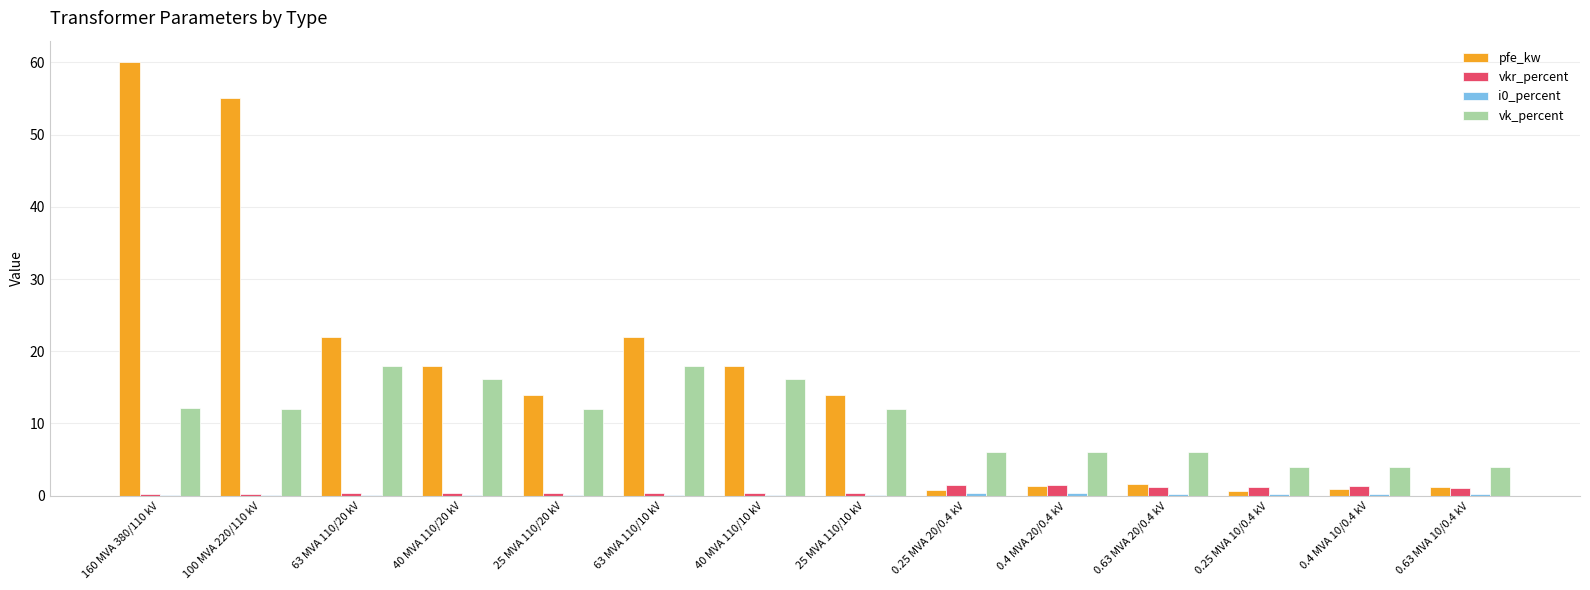

How many distinct data groups are displayed?

4